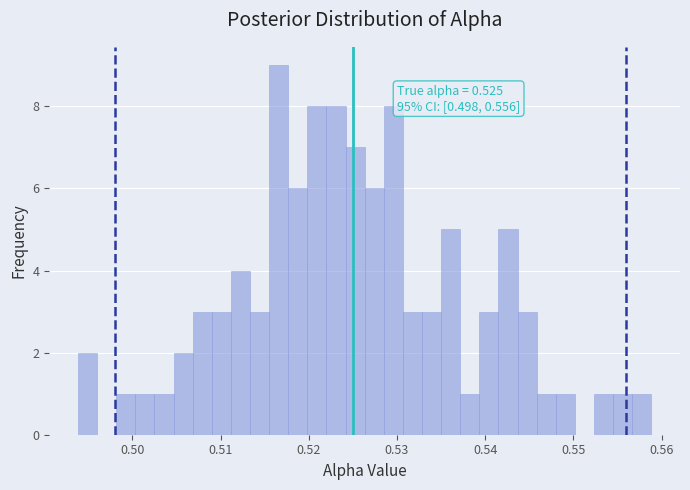

Read against the x-axis, roughly where is the centre of the tallest bar?

0.517